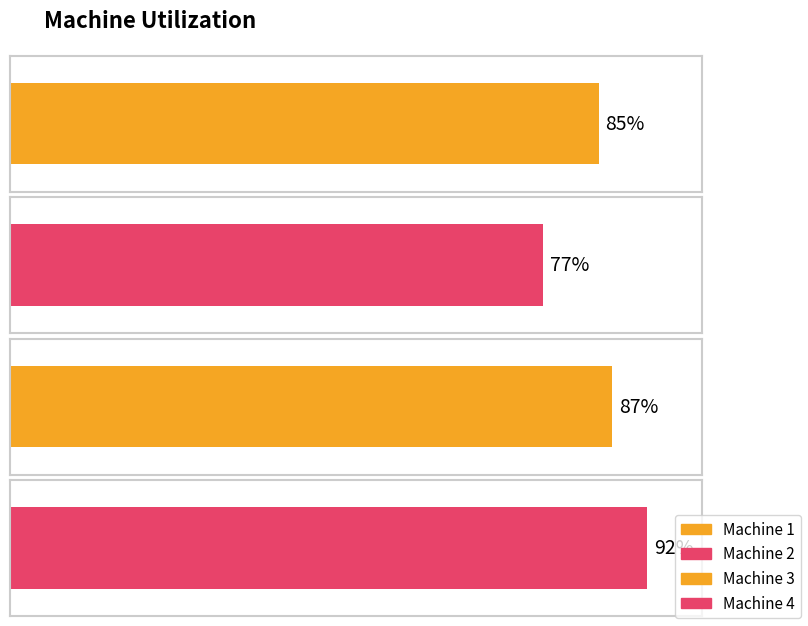

The chart shows a value of 61 at Machine 3. True or false?

False